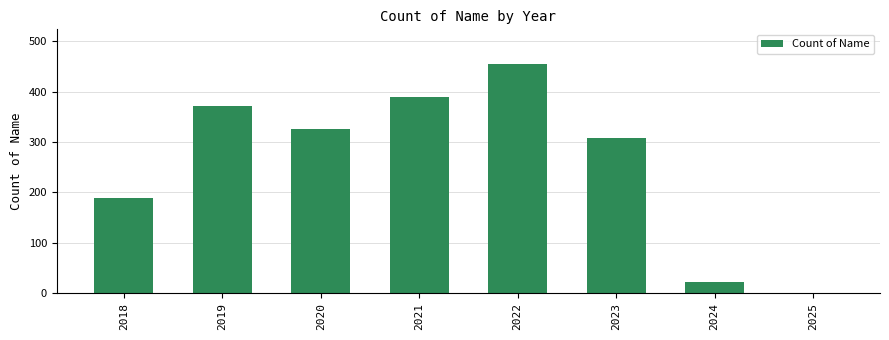

Is it true that the value at 2024 is 22?

True